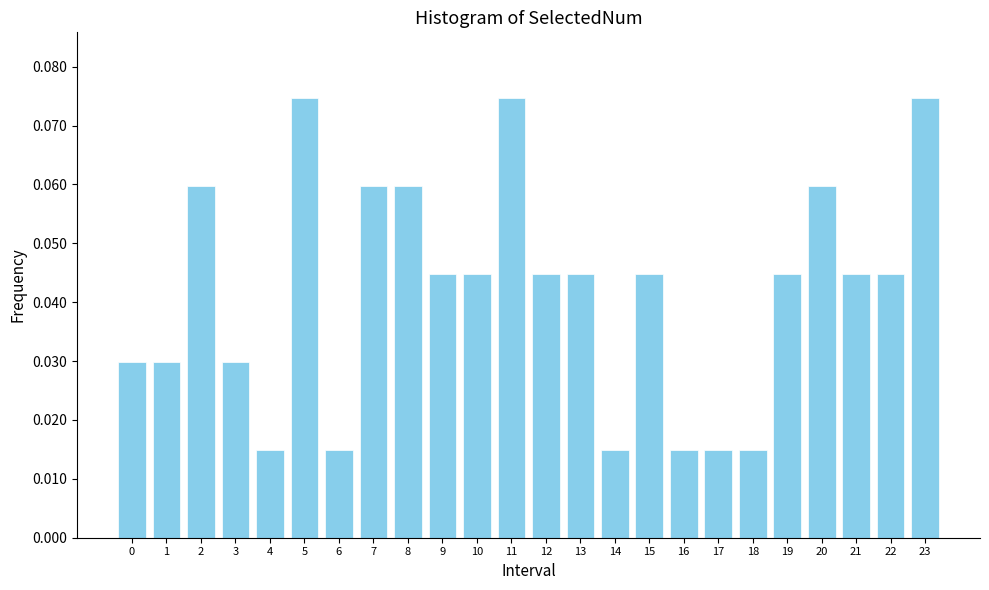

Between 17 and 8, which is larger?

8